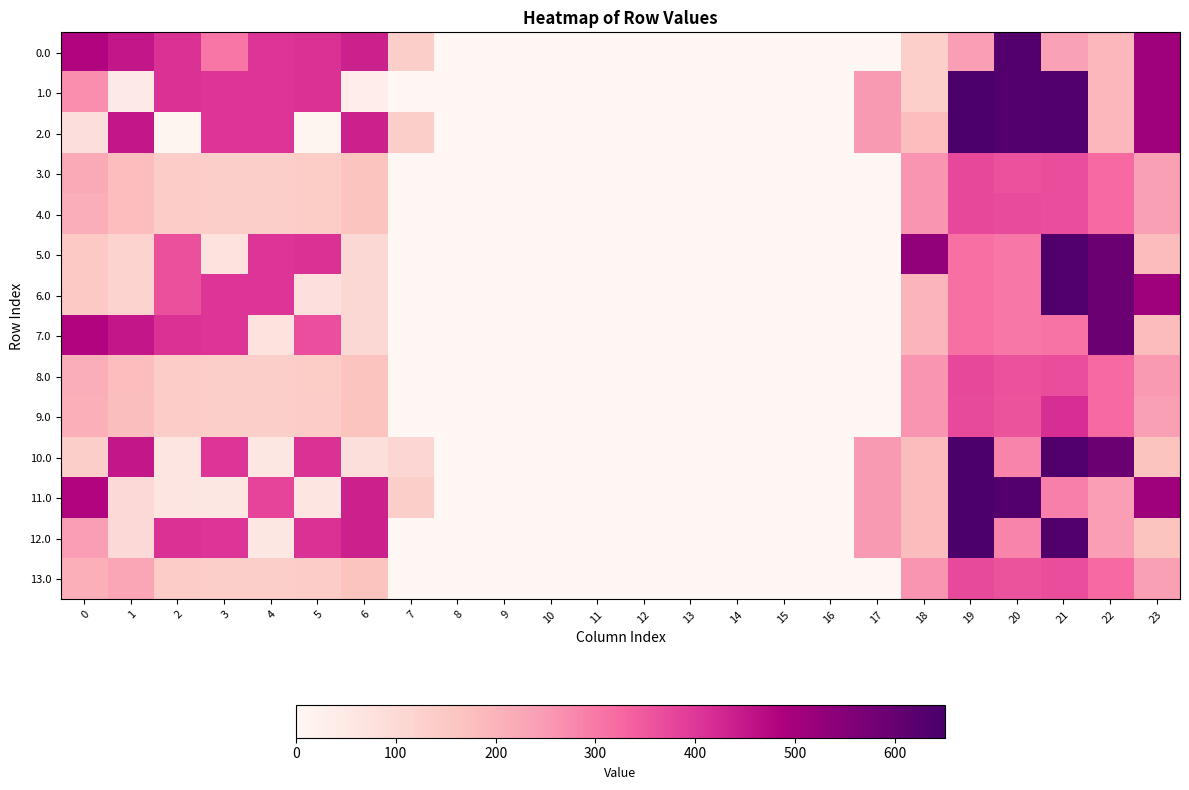

Reading left to right, extract all data points from this chart.

0.0: 0=482.0	1=449.5	2=410.3	3=303.2	4=404.9	5=410.8	6=435.0	7=136.4	8=0.0	9=0.0	10=0.0	11=0.0	12=0.0	13=0.0	14=0.0	15=0.0	16=0.0	17=0.0	18=129.6	19=244.5	20=629.9	21=238.4	22=192.3	23=511.3
1.0: 0=266.9	1=49.5	2=410.3	3=404.4	4=404.9	5=410.8	6=35.0	7=0.0	8=0.0	9=0.0	10=0.0	11=0.0	12=0.0	13=0.0	14=0.0	15=0.0	16=0.0	17=250.3	18=129.6	19=644.5	20=629.9	21=638.4	22=192.3	23=511.3
2.0: 0=82.0	1=449.5	2=10.3	3=404.4	4=404.9	5=10.8	6=435.0	7=136.4	8=0.0	9=0.0	10=0.0	11=0.0	12=0.0	13=0.0	14=0.0	15=0.0	16=0.0	17=250.3	18=178.1	19=644.5	20=629.9	21=638.4	22=192.3	23=511.3
3.0: 0=222.1	1=178.5	2=139.3	3=133.4	4=133.9	5=139.8	6=164.0	7=0.0	8=0.0	9=0.0	10=0.0	11=0.0	12=0.0	13=0.0	14=0.0	15=0.0	16=0.0	17=0.0	18=258.6	19=373.5	20=358.9	21=367.4	22=321.3	23=240.3
4.0: 0=211.0	1=178.5	2=139.3	3=133.4	4=133.9	5=139.8	6=164.0	7=0.0	8=0.0	9=0.0	10=0.0	11=0.0	12=0.0	13=0.0	14=0.0	15=0.0	16=0.0	17=0.0	18=258.6	19=373.5	20=369.9	21=367.4	22=321.3	23=240.3
5.0: 0=152.0	1=119.5	2=363.0	3=74.4	4=404.9	5=410.8	6=105.0	7=0.0	8=0.0	9=0.0	10=0.0	11=0.0	12=0.0	13=0.0	14=0.0	15=0.0	16=0.0	17=0.0	18=529.6	19=314.5	20=299.9	21=638.4	22=592.3	23=181.3
6.0: 0=152.0	1=119.5	2=363.0	3=404.4	4=404.9	5=80.8	6=105.0	7=0.0	8=0.0	9=0.0	10=0.0	11=0.0	12=0.0	13=0.0	14=0.0	15=0.0	16=0.0	17=0.0	18=199.6	19=314.5	20=299.9	21=638.4	22=592.3	23=511.3
7.0: 0=482.0	1=449.5	2=410.3	3=404.4	4=74.9	5=363.5	6=105.0	7=0.0	8=0.0	9=0.0	10=0.0	11=0.0	12=0.0	13=0.0	14=0.0	15=0.0	16=0.0	17=0.0	18=199.6	19=314.5	20=299.9	21=308.4	22=592.3	23=181.3
8.0: 0=211.0	1=178.5	2=139.3	3=133.4	4=133.9	5=139.8	6=164.0	7=0.0	8=0.0	9=0.0	10=0.0	11=0.0	12=0.0	13=0.0	14=0.0	15=0.0	16=0.0	17=0.0	18=258.6	19=373.5	20=358.9	21=367.4	22=321.3	23=251.4
9.0: 0=210.0	1=177.5	2=138.3	3=132.4	4=132.9	5=138.8	6=163.0	7=0.0	8=0.0	9=0.0	10=0.0	11=0.0	12=0.0	13=0.0	14=0.0	15=0.0	16=0.0	17=0.0	18=257.6	19=372.5	20=357.9	21=415.4	22=320.3	23=239.3
10.0: 0=134.0	1=449.5	2=62.3	3=404.4	4=56.9	5=410.8	6=87.0	7=110.0	8=0.0	9=0.0	10=0.0	11=0.0	12=0.0	13=0.0	14=0.0	15=0.0	16=0.0	17=250.3	18=181.6	19=644.5	20=281.9	21=638.4	22=592.3	23=163.3
11.0: 0=482.0	1=101.5	2=62.3	3=56.4	4=378.5	5=62.8	6=435.0	7=136.4	8=0.0	9=0.0	10=0.0	11=0.0	12=0.0	13=0.0	14=0.0	15=0.0	16=0.0	17=250.3	18=181.6	19=644.5	20=629.9	21=290.4	22=244.3	23=511.3
12.0: 0=244.0	1=101.5	2=410.3	3=404.4	4=56.9	5=410.8	6=435.0	7=0.0	8=0.0	9=0.0	10=0.0	11=0.0	12=0.0	13=0.0	14=0.0	15=0.0	16=0.0	17=250.3	18=181.6	19=644.5	20=281.9	21=638.4	22=244.3	23=163.3
13.0: 0=210.0	1=226.5	2=138.3	3=132.4	4=132.9	5=138.8	6=163.0	7=0.0	8=0.0	9=0.0	10=0.0	11=0.0	12=0.0	13=0.0	14=0.0	15=0.0	16=0.0	17=0.0	18=257.6	19=372.5	20=357.9	21=366.4	22=320.3	23=239.3